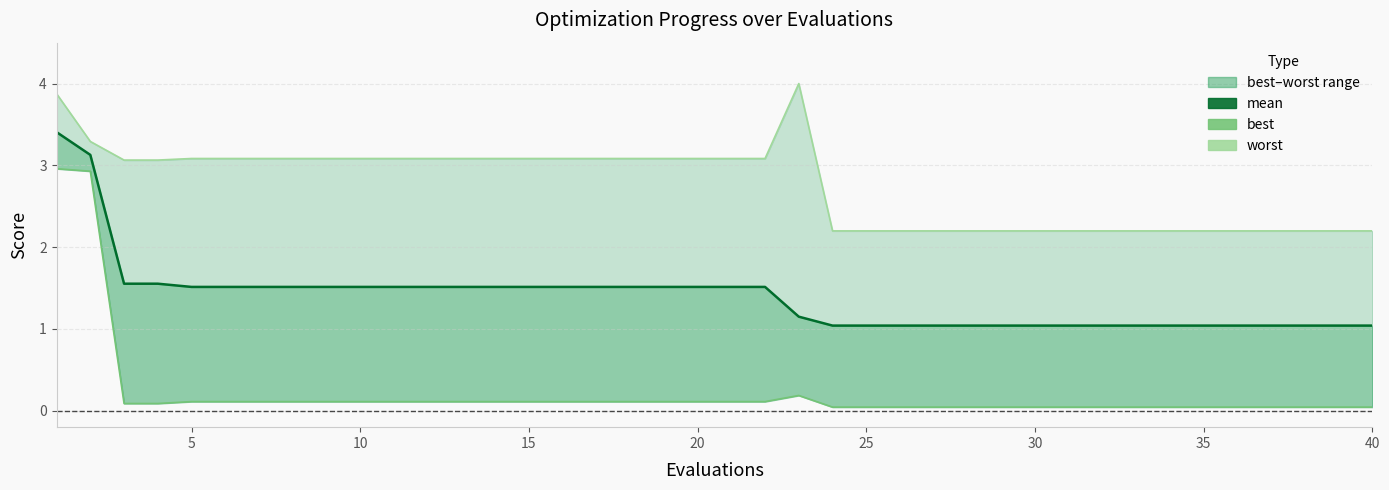

Reading right to left, what are all the values shown in this chart?

mean: 1.0	1.0	1.0	1.0	1.0	1.0	1.0	1.0	1.0	1.0	1.0	1.0	1.0	1.0	1.0	1.0	1.0	1.2	1.5	1.5	1.5	1.5	1.5	1.5	1.5	1.5	1.5	1.5	1.5	1.5	1.5	1.5	1.5	1.5	1.5	1.5	1.6	1.6	3.1	3.4
best: 0.0	0.0	0.0	0.0	0.0	0.0	0.0	0.0	0.0	0.0	0.0	0.0	0.0	0.0	0.0	0.0	0.0	0.2	0.1	0.1	0.1	0.1	0.1	0.1	0.1	0.1	0.1	0.1	0.1	0.1	0.1	0.1	0.1	0.1	0.1	0.1	0.1	0.1	2.9	3.0
worst: 2.2	2.2	2.2	2.2	2.2	2.2	2.2	2.2	2.2	2.2	2.2	2.2	2.2	2.2	2.2	2.2	2.2	4.0	3.1	3.1	3.1	3.1	3.1	3.1	3.1	3.1	3.1	3.1	3.1	3.1	3.1	3.1	3.1	3.1	3.1	3.1	3.1	3.1	3.3	3.9